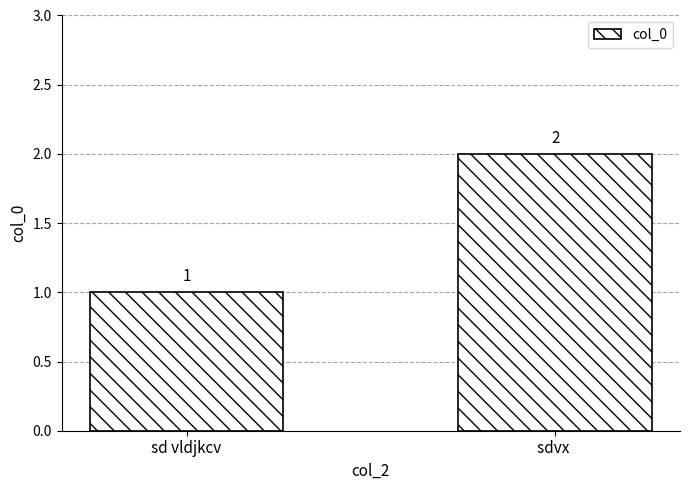

What is the ratio of the value at sd vldjkcv to the value at sdvx ?

0.5